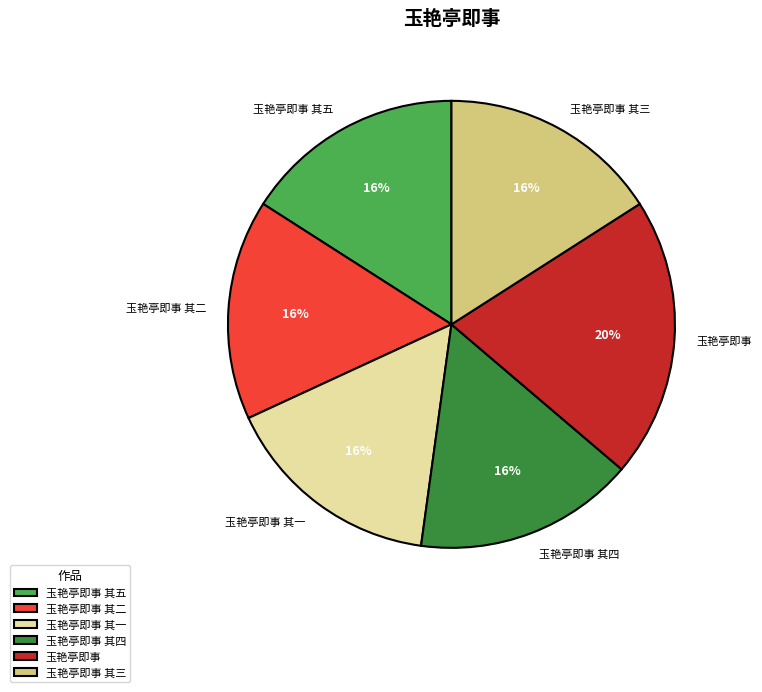

To the nearest percent, what percentage of the pie is 玉艳亭即事 其四?

16%